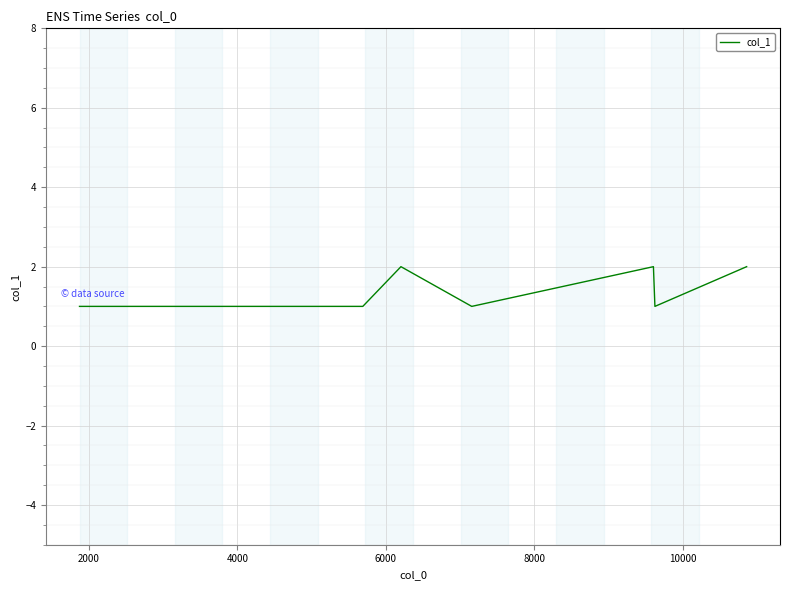

Reading left to right, extract all data points from this chart.

1	1	2	1	2	1	2